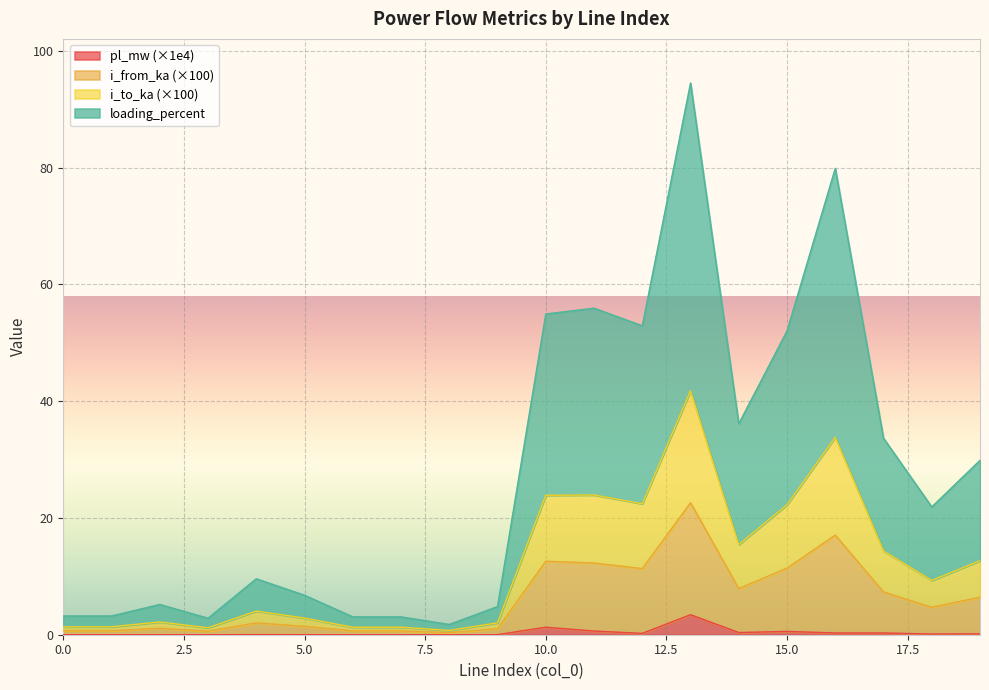

Does the chart display data point markers on the line(s)?

No